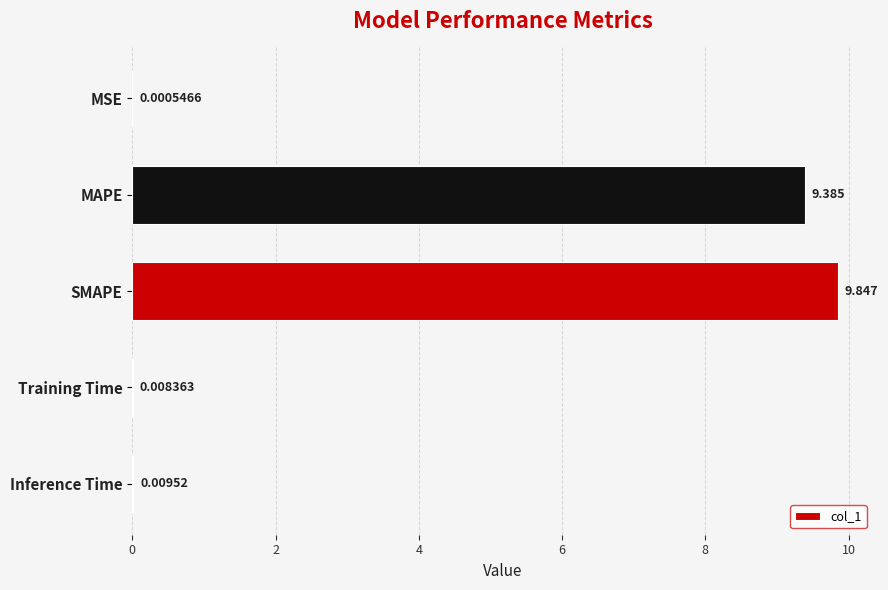

Where is the data nearest to the value 4?

Inference Time